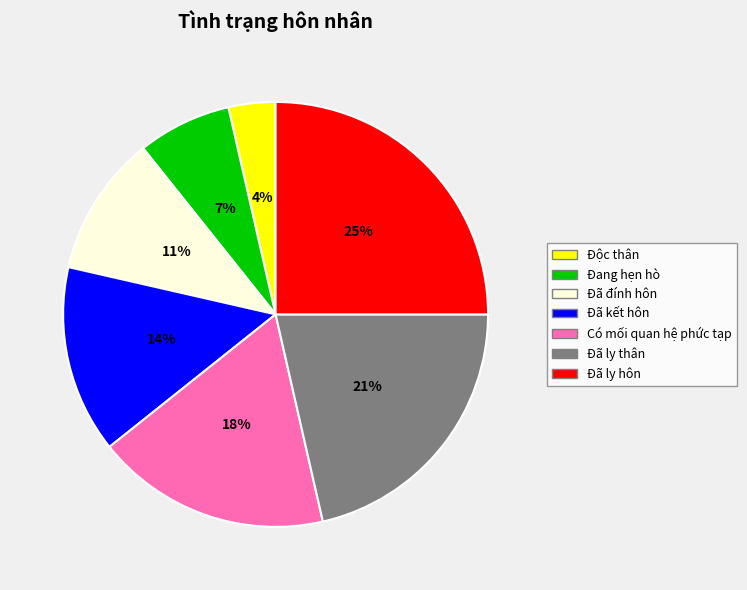

What percentage is the Đã ly thân slice, to the nearest percent?

21%